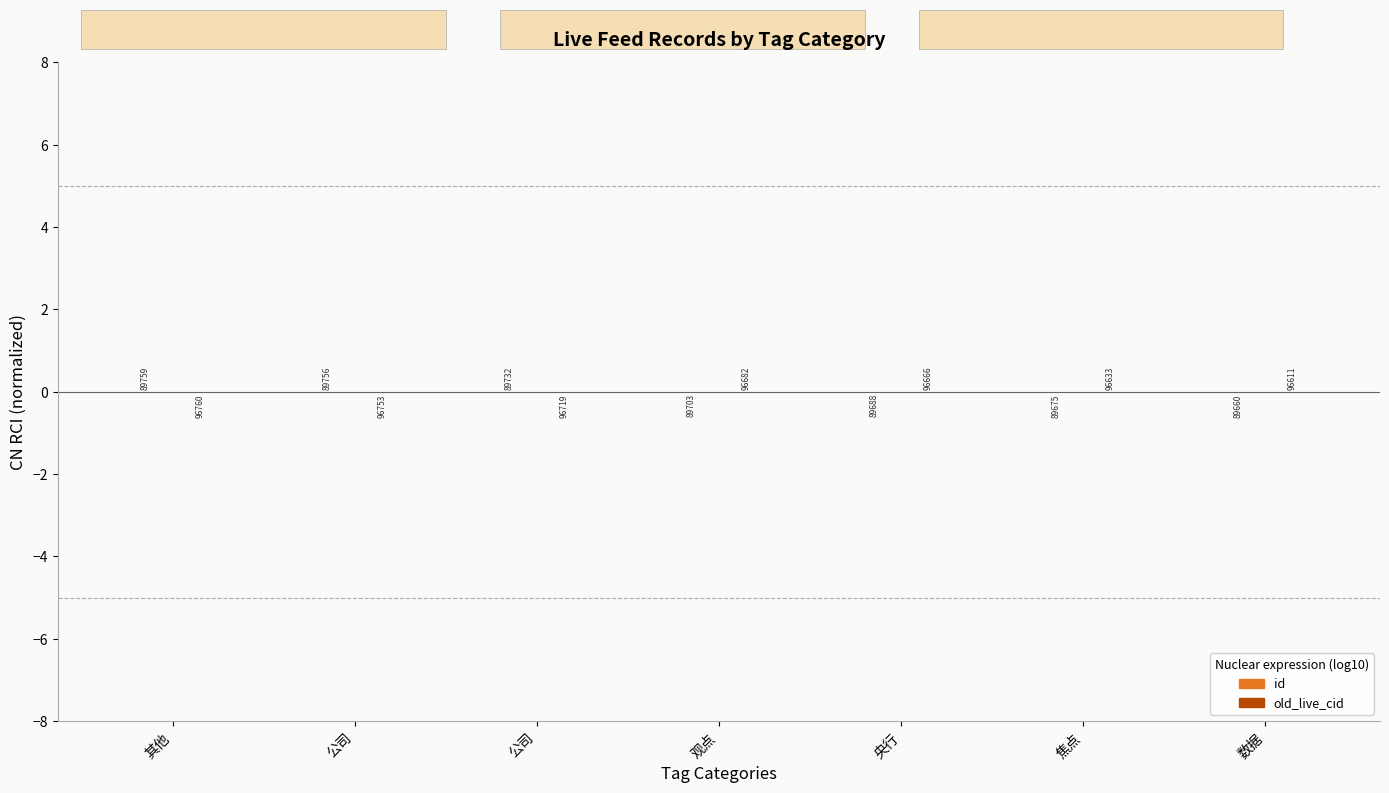

Is it true that id equals -0.0 at 焦点?

False